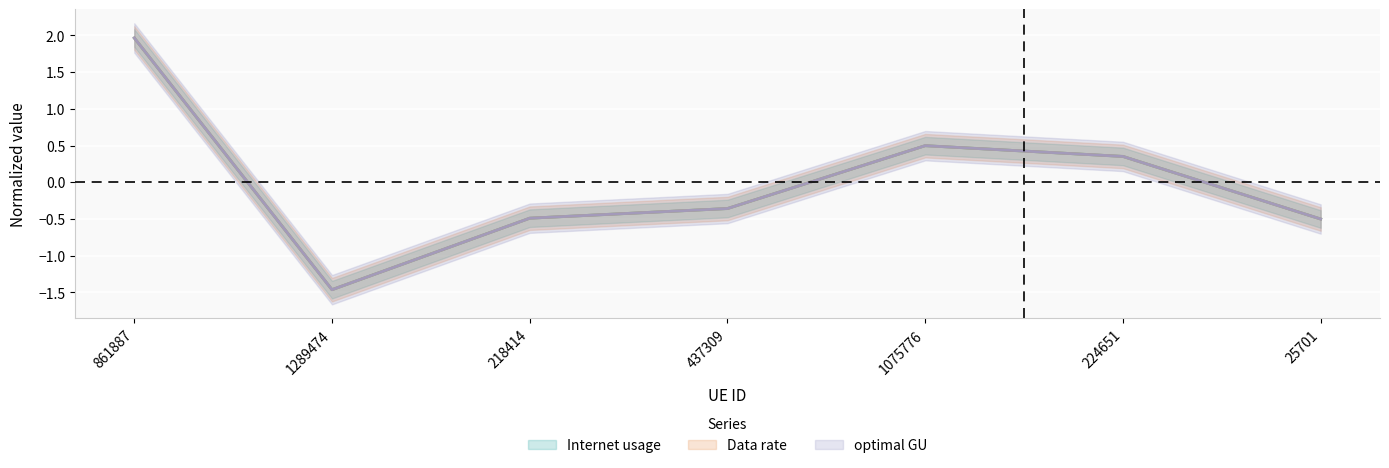

At which label does Data rate first exceed 0?

861887